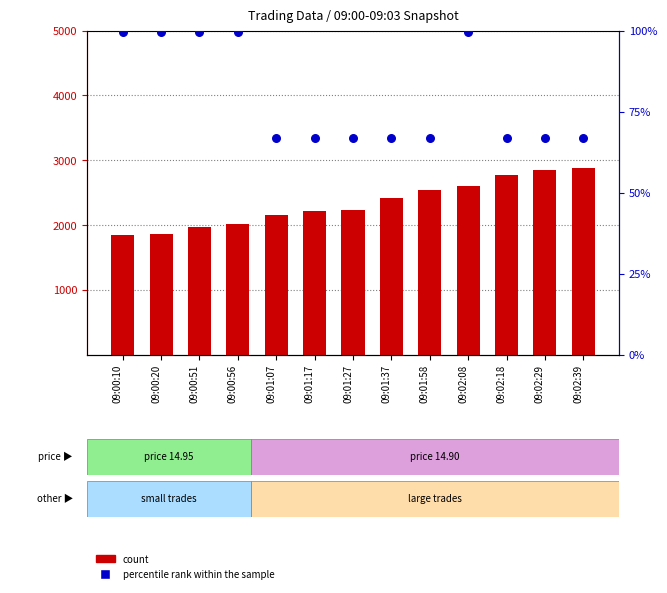

Which series has the largest Y range (max minus min)?

count